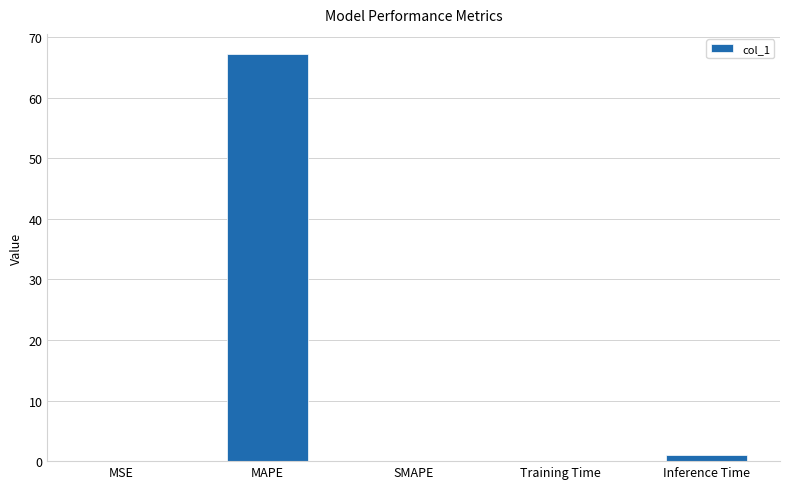

What is the greatest value displayed?

67.1